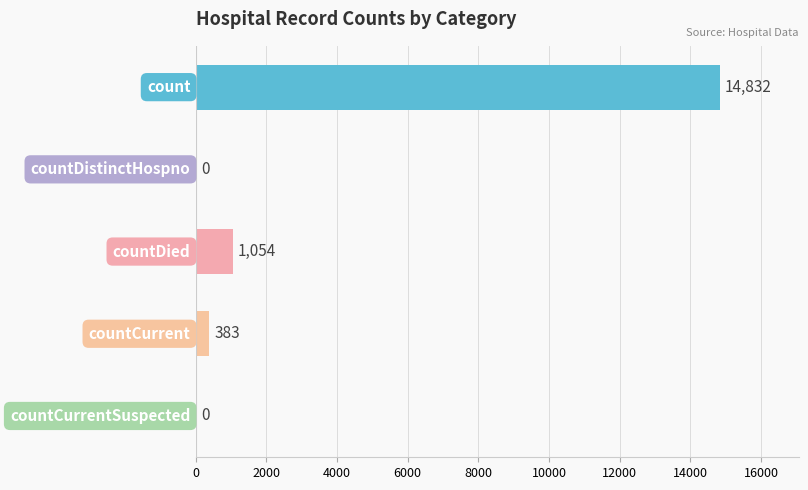

What is the greatest value displayed?

14832